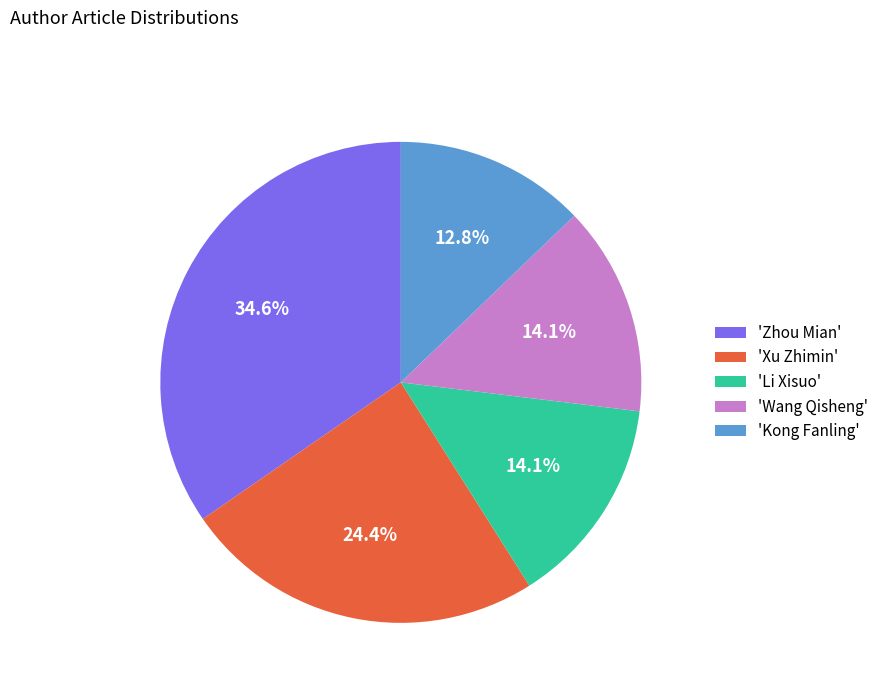

To the nearest percent, what is the average slice percentage?

20%